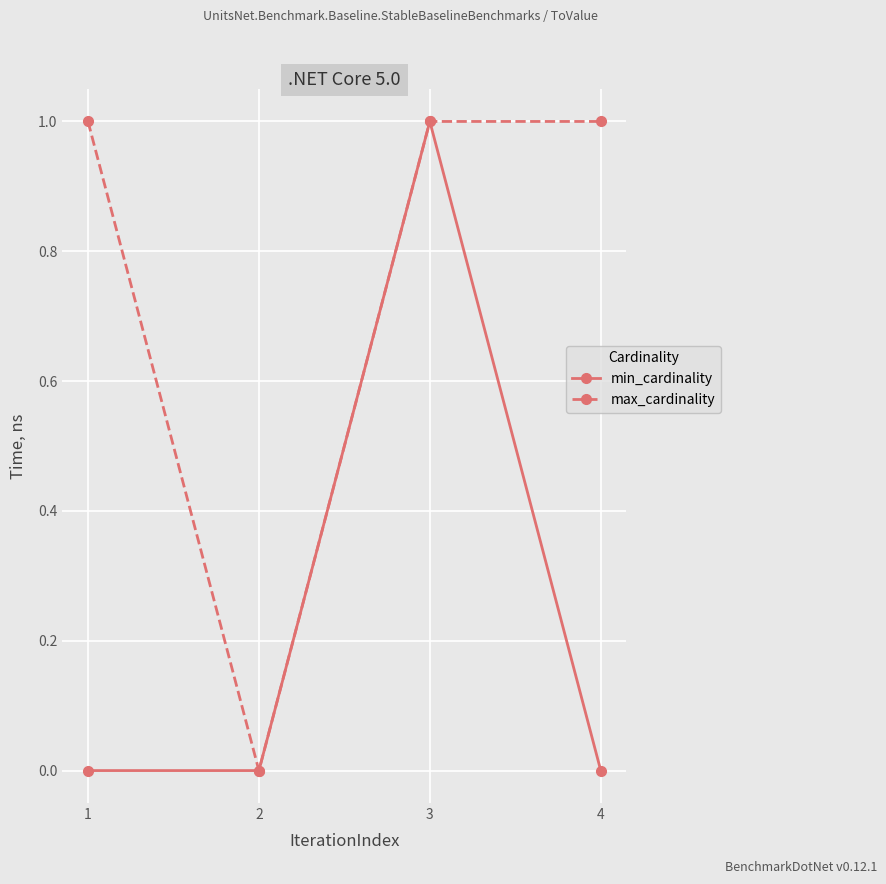

In max_cardinality, how many points are lower than both neighbors (excluding endpoints)?

1